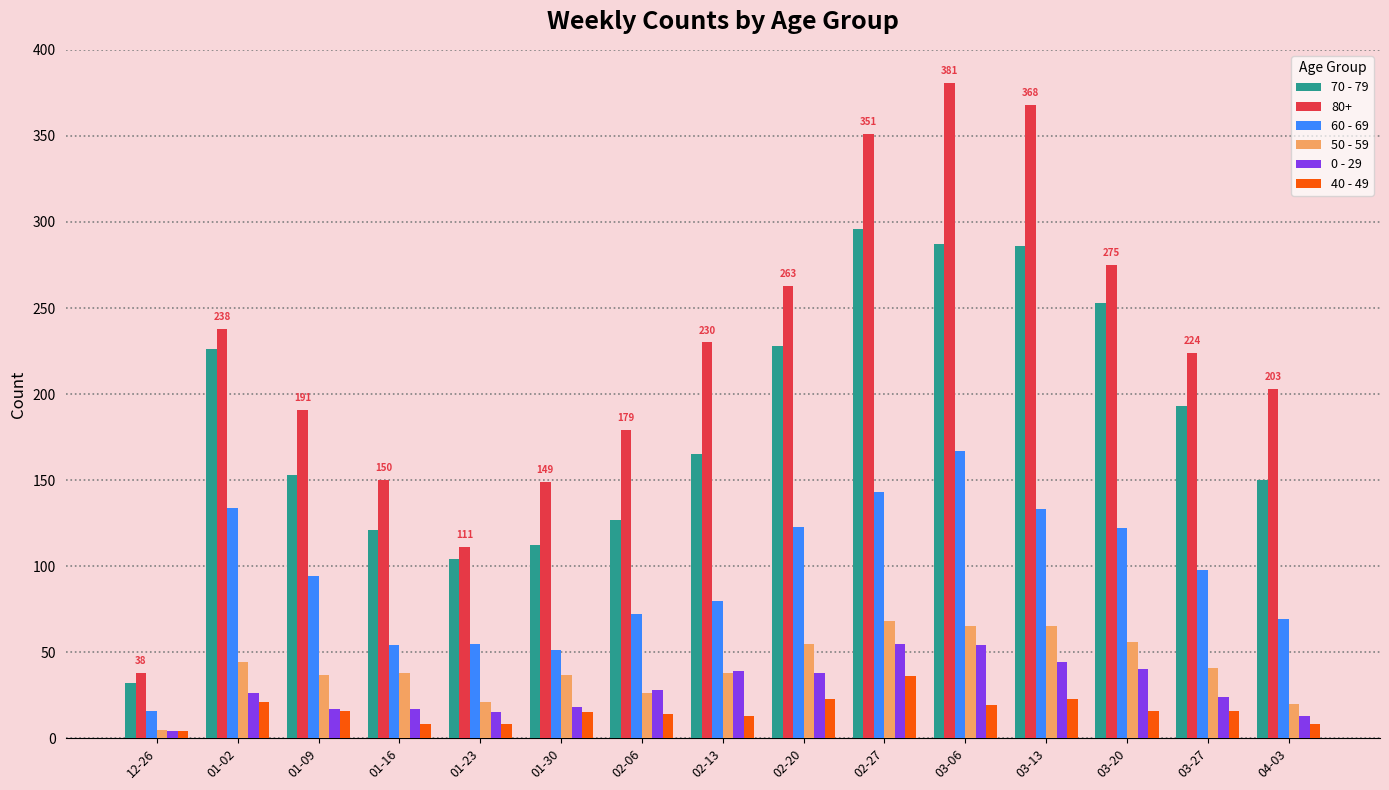

Between 02-27 and 03-20, which series saw the biggest shift?

80+